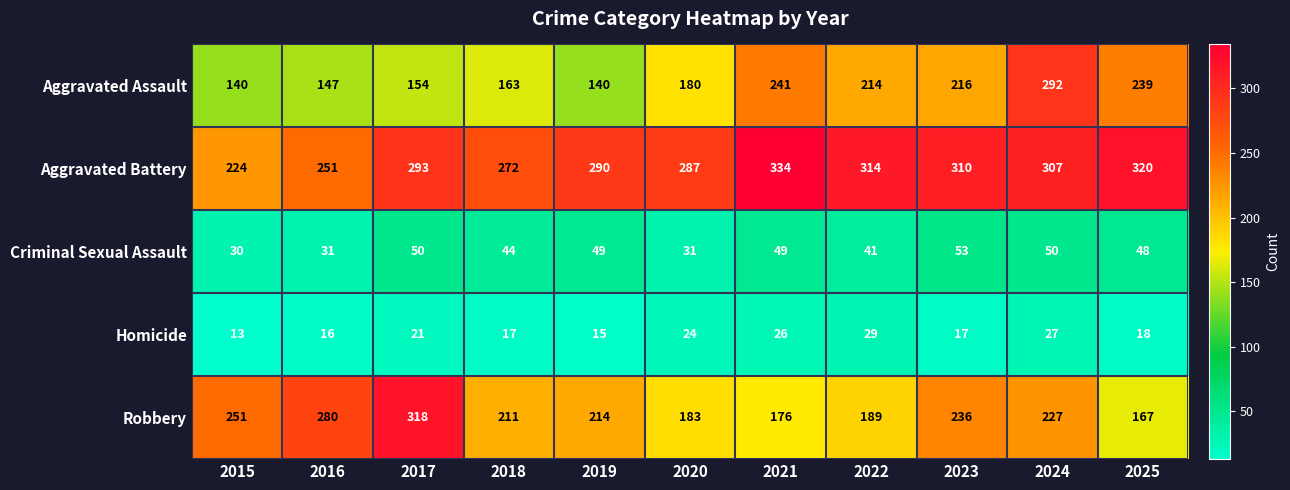

What is the maximum value for Homicide?

29